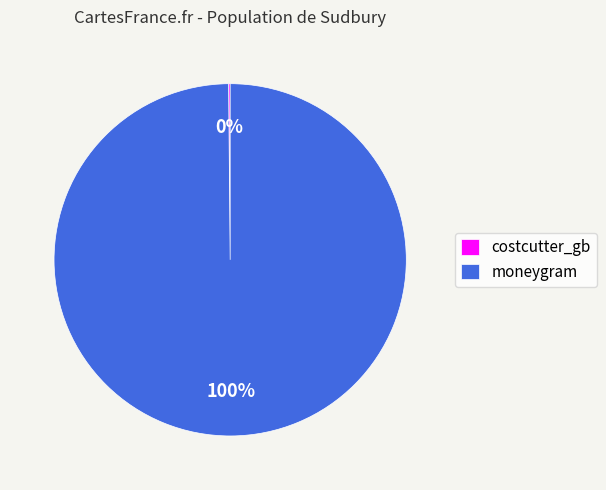

What percentage is the moneygram slice, to the nearest percent?

100%